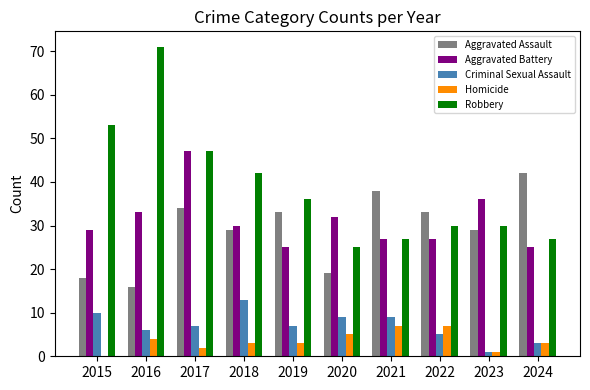

What is the sum of the Aggravated Battery values at 2016 and 2024?

58